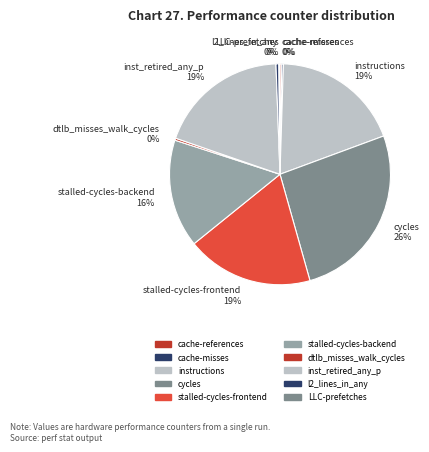

To the nearest percent, what is the difference between the largest and smallest slice percentages?

26%